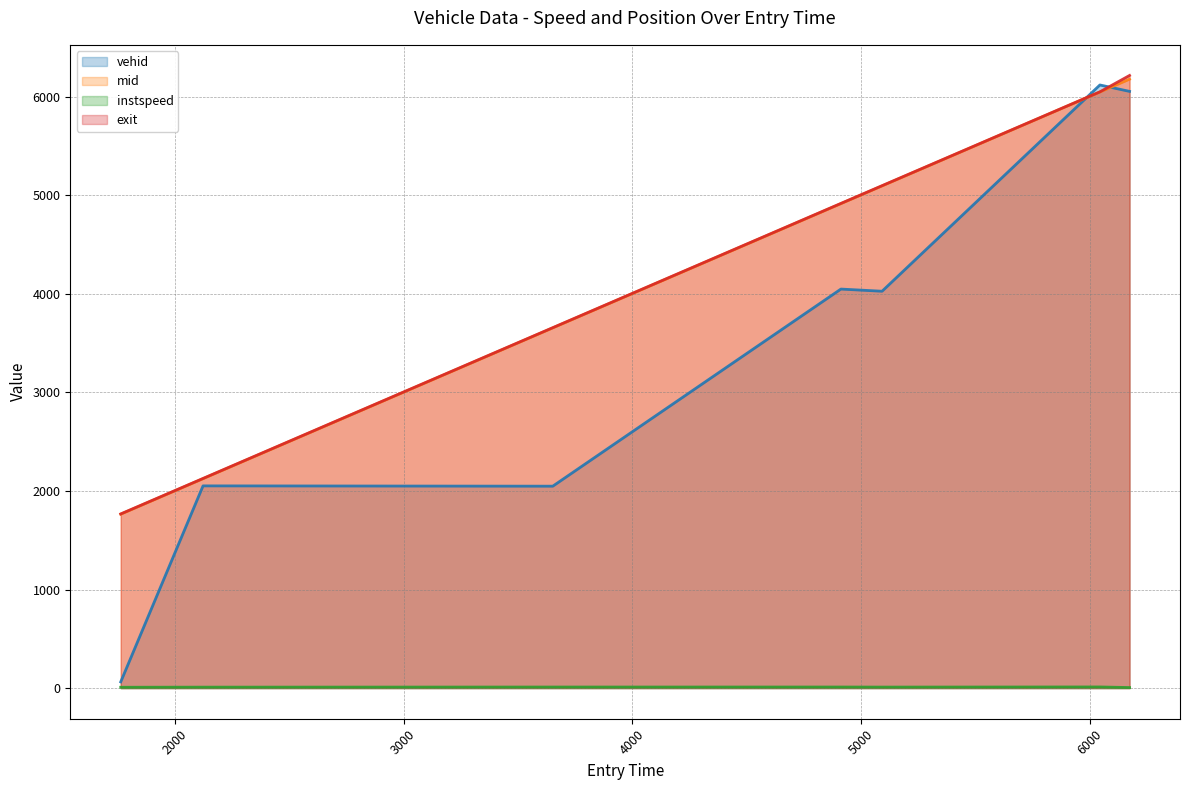

True or false: exit and mid cross at least once.

False